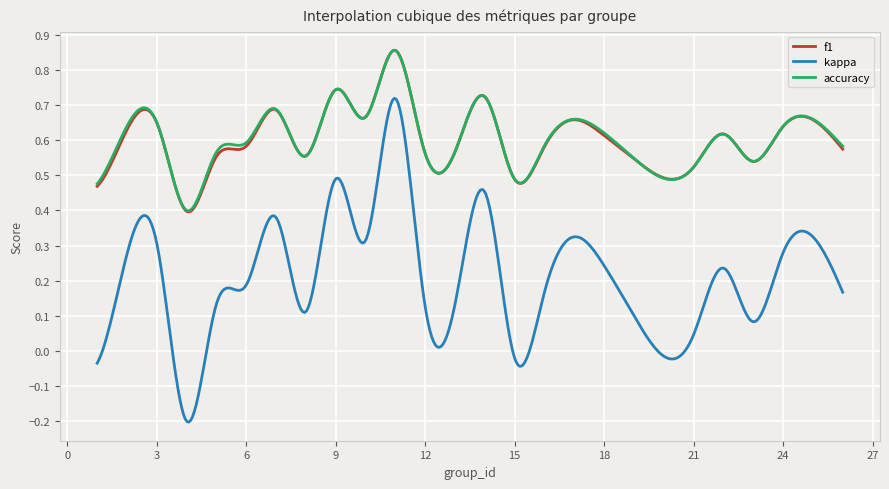

True or false: kappa and f1 intersect in this chart.

False